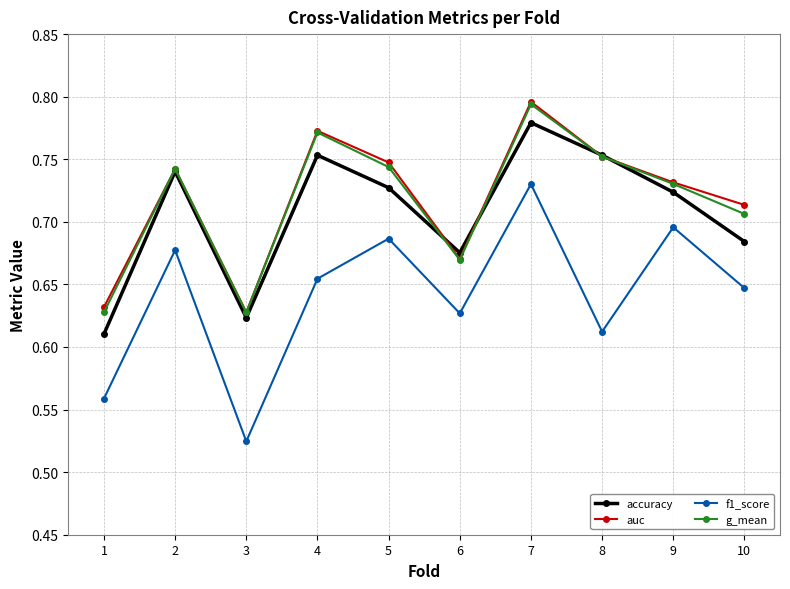

Where is the first local minimum for accuracy?

3